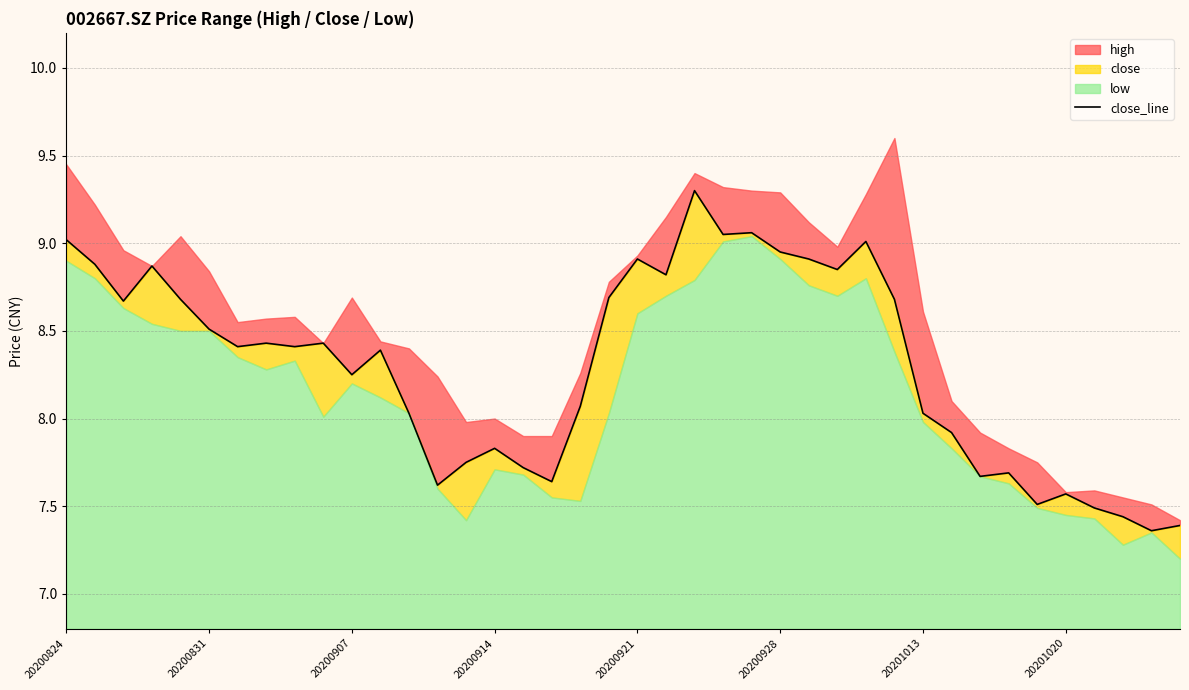

What is the difference between the maximum and minimum values?

1.9